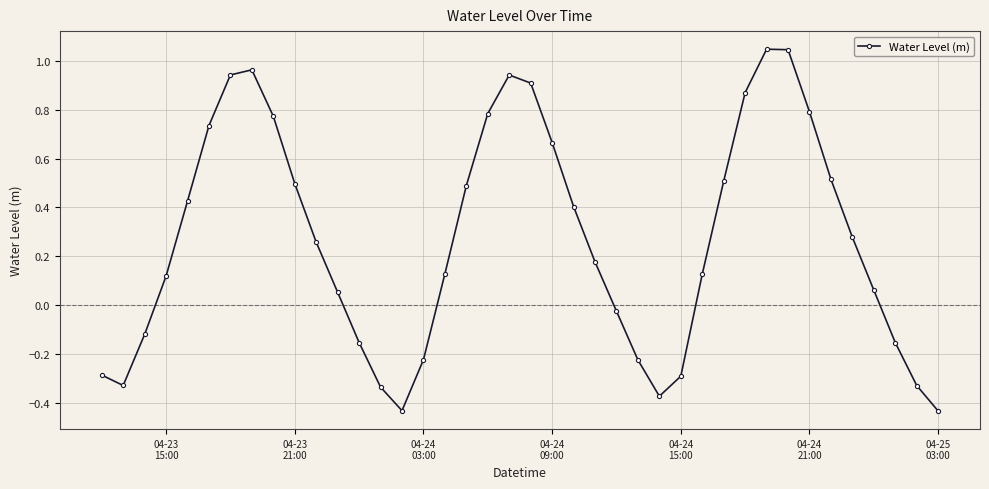

How many points are lower than both their immediate neighbors (excluding endpoints)?

3